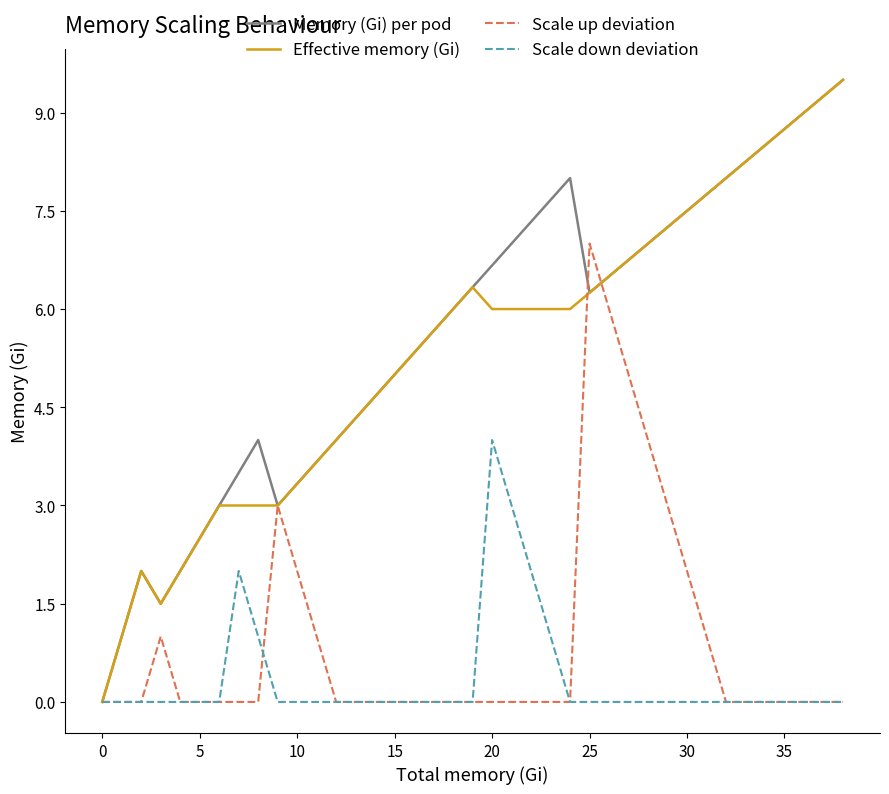

What is the greatest value displayed?

9.5